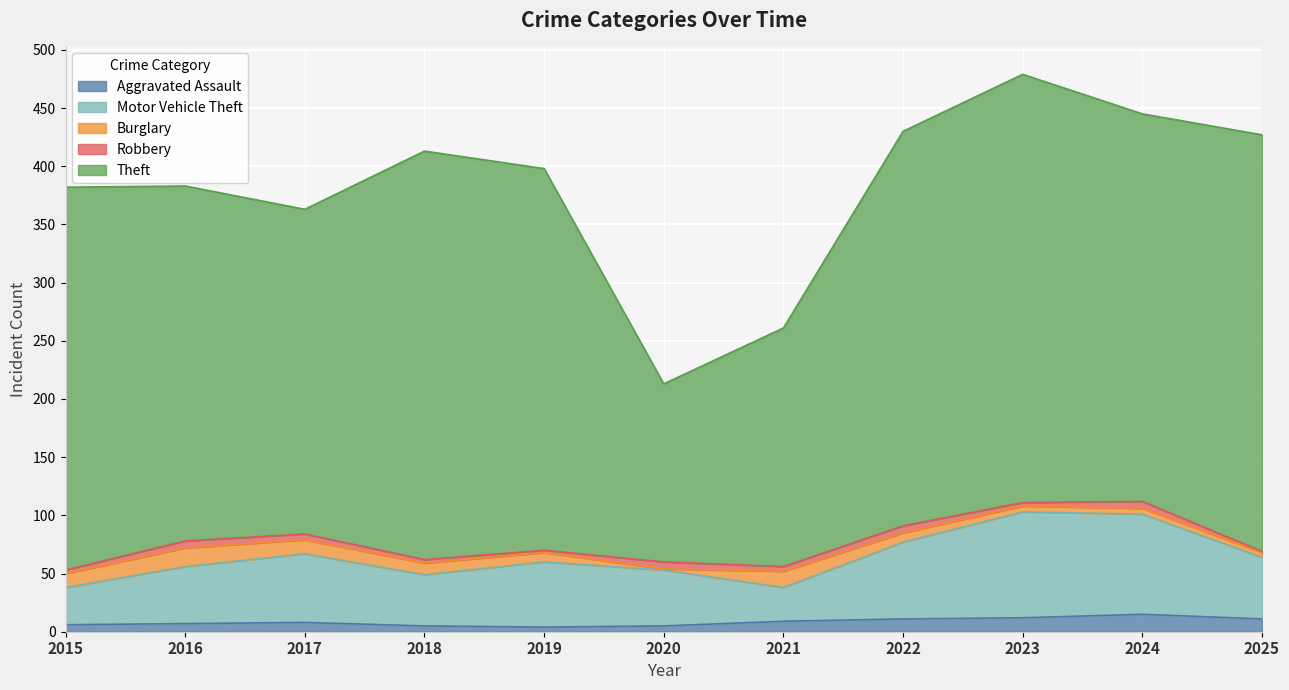

True or false: Theft has more than 0 interior local peaks.

True